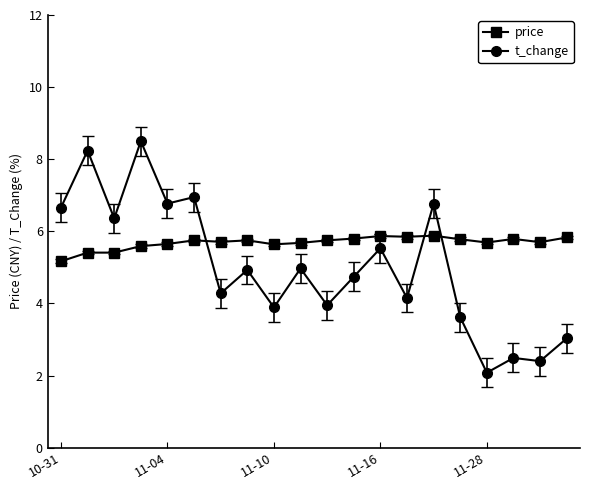

How many intersections are there between price and t_change?

3